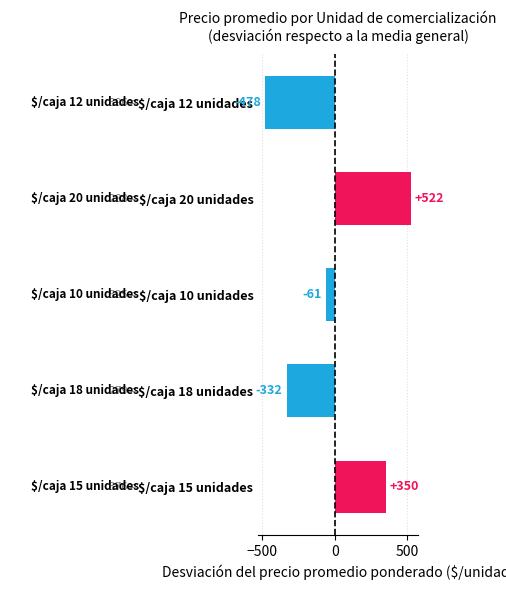

What is the difference between the maximum and second lowest values?

854.0